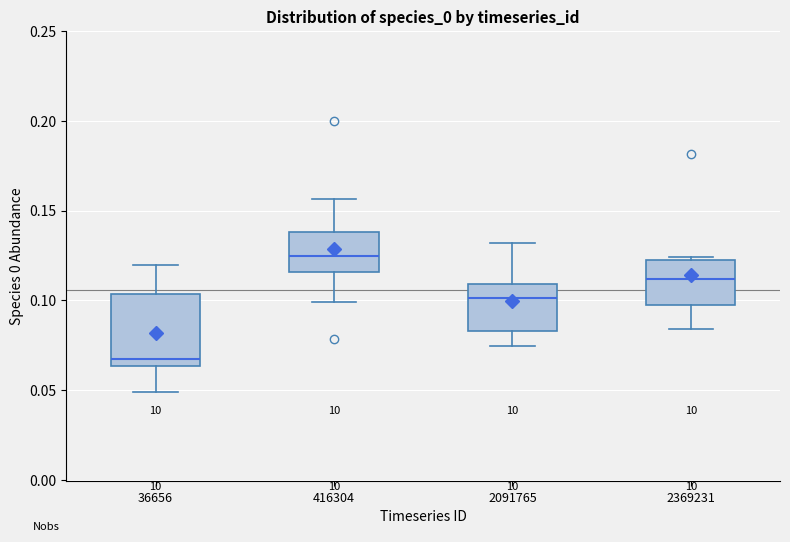

Reading left to right, transcribe this box plot: for each box, give where its median line is, the range the box spans, and where its two whiskers end, as read against the y-axis. The values are not printed on the chart, so give them approximately, as read against the axis.

36656: median 0.065 (just above the box's lower edge), box 0.065 to 0.105, whiskers 0.050 to 0.120
416304: median 0.125, box 0.115 to 0.140, whiskers 0.100 to 0.155
2091765: median 0.100, box 0.085 to 0.110, whiskers 0.075 to 0.130
2369231: median 0.110, box 0.100 to 0.120, whiskers 0.085 to 0.125